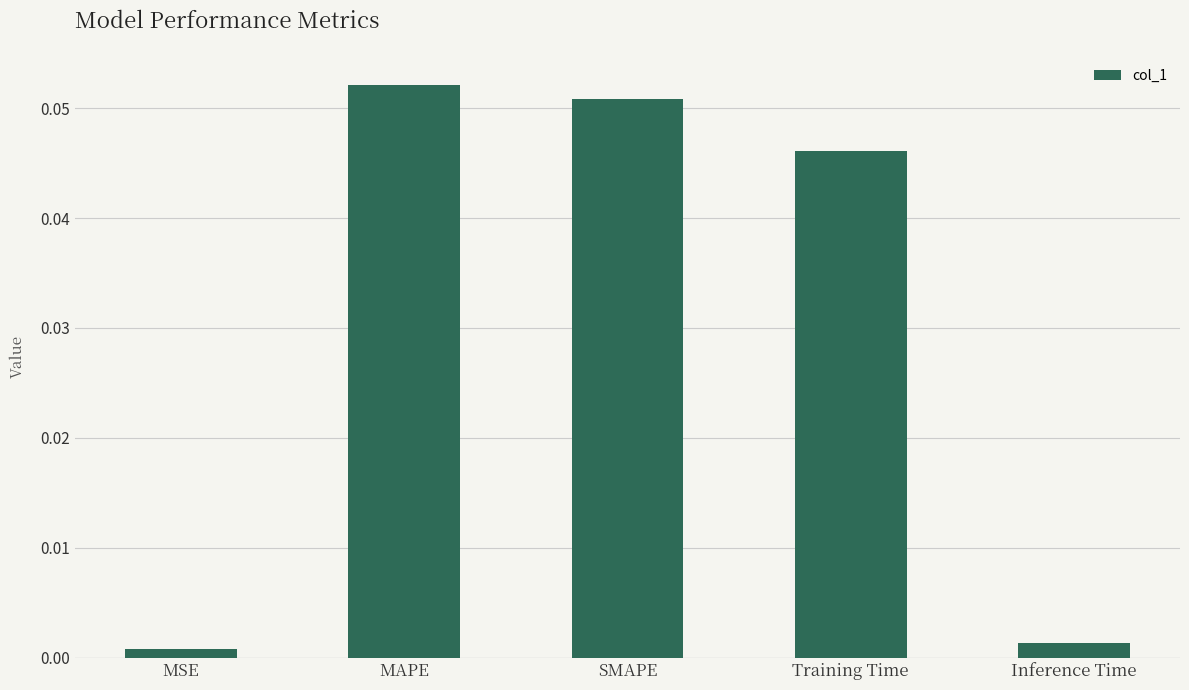

What is the label of the 4th bar from the right?

MAPE